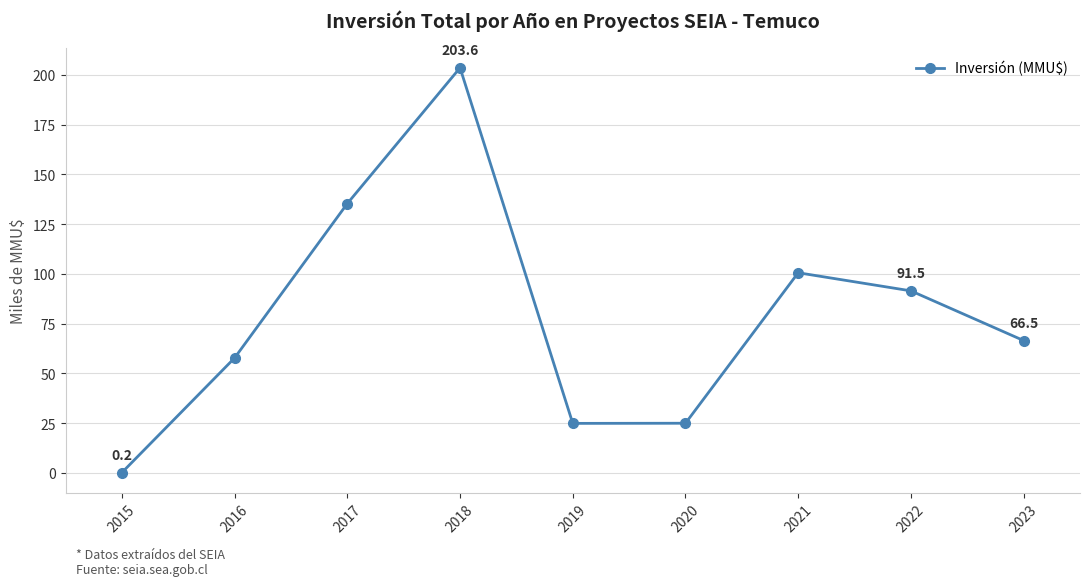

At which category does the data reach its first local peak?

2018